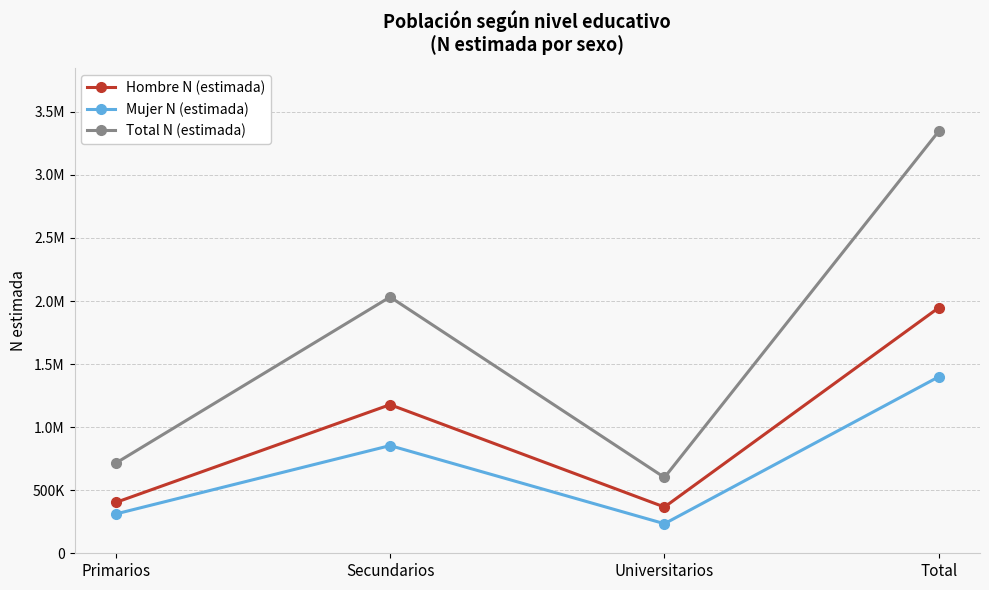

Is this an area chart (filled region under the line)?

No